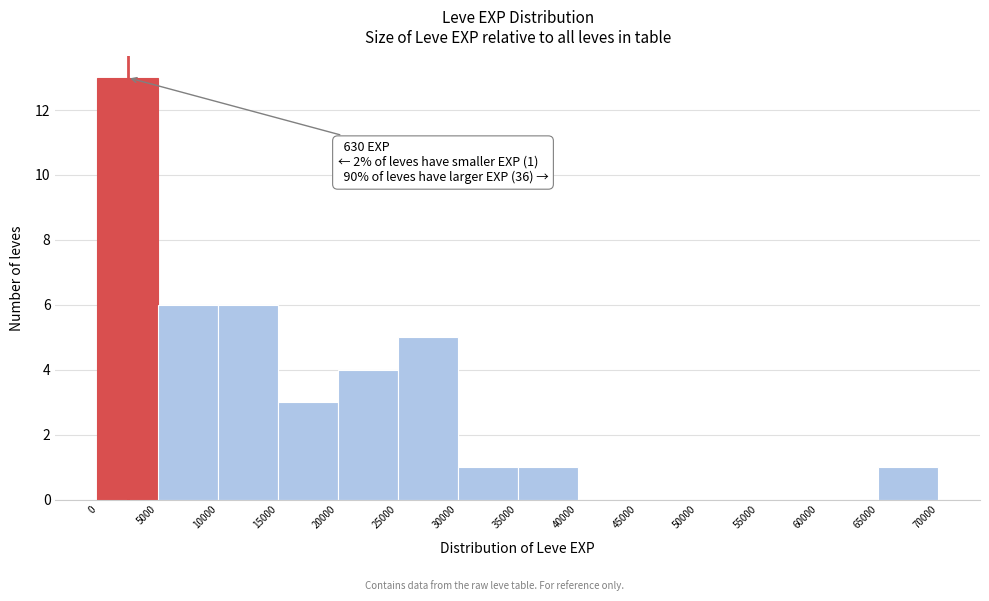

Which range on the x-axis has the tallest bar?

0 to 5000